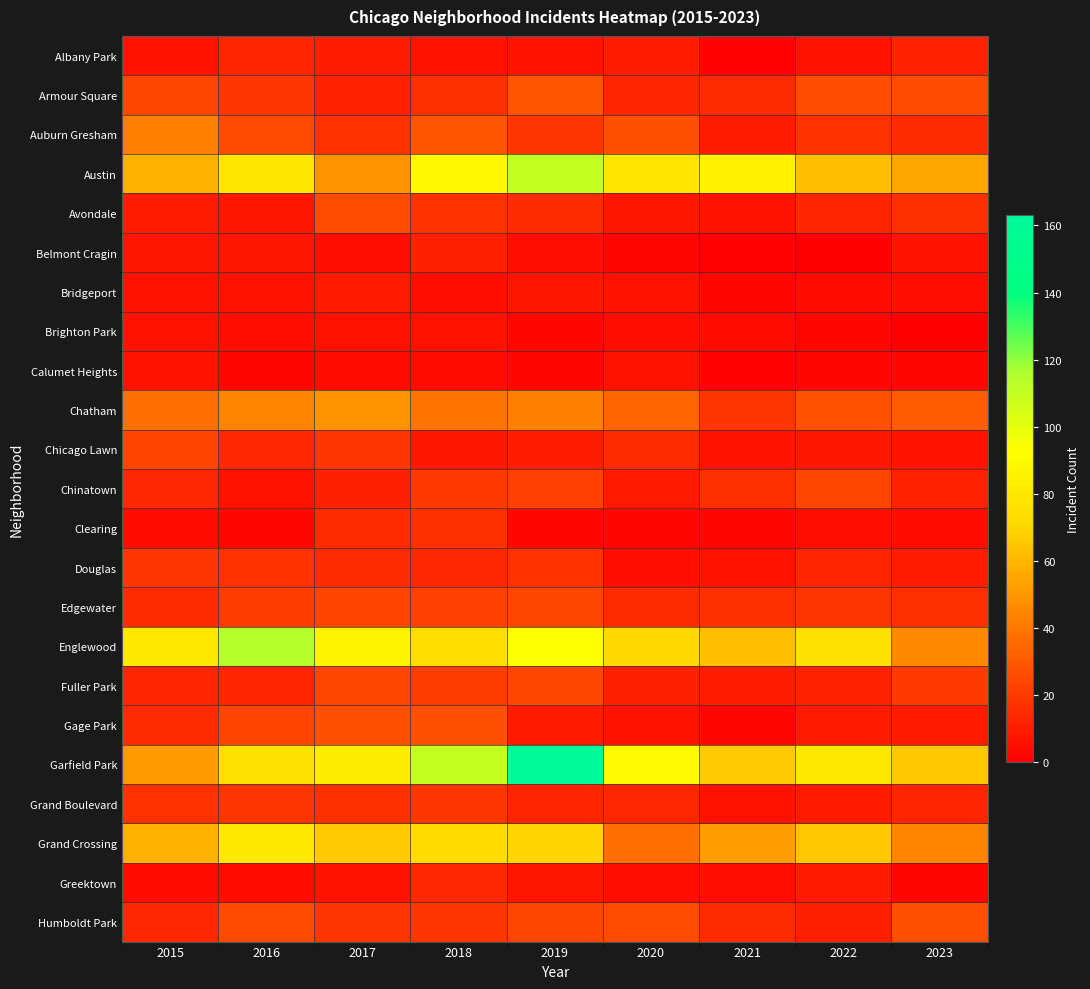

Which series has the largest total across all categories?

Garfield Park